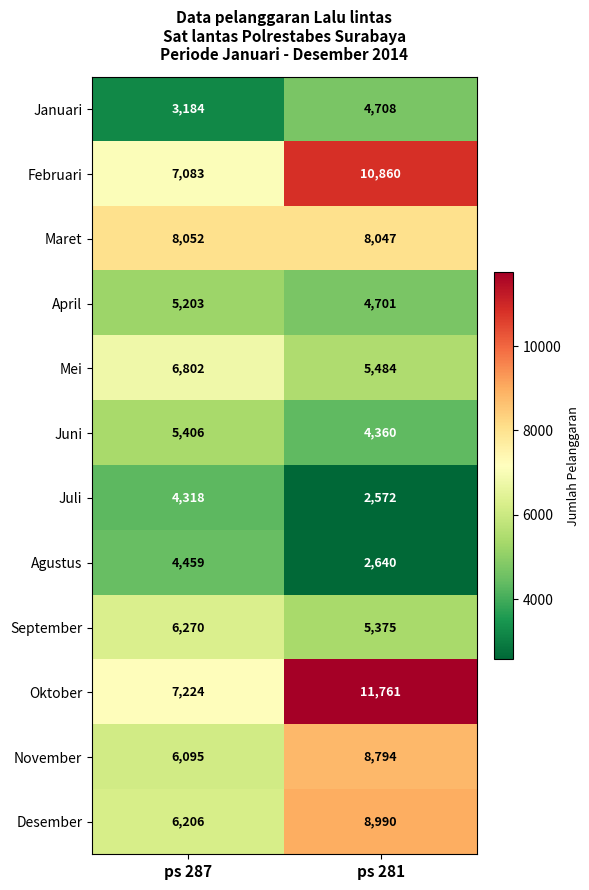

Rank the categories by Desember value from lowest to highest.

ps 287, ps 281